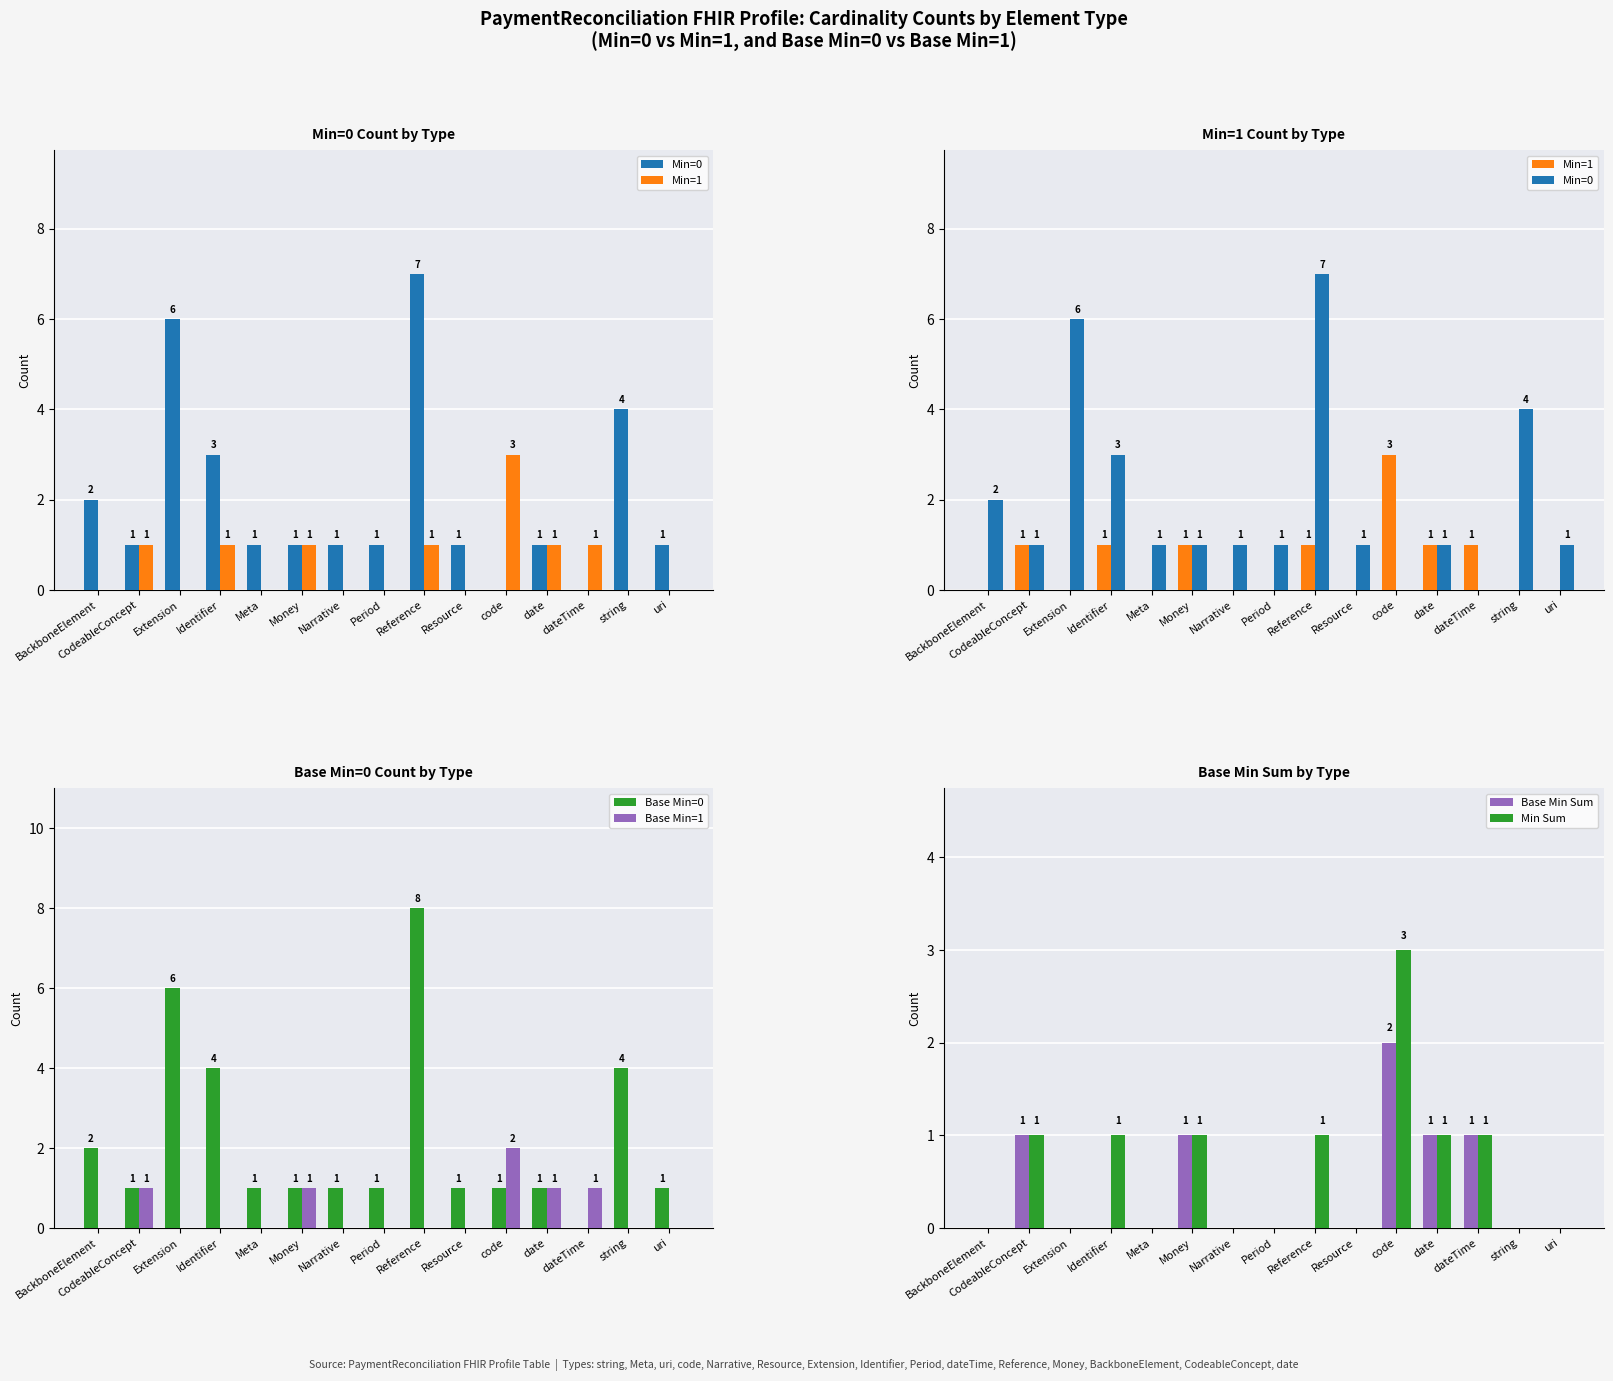

What position from the right is Money?

10